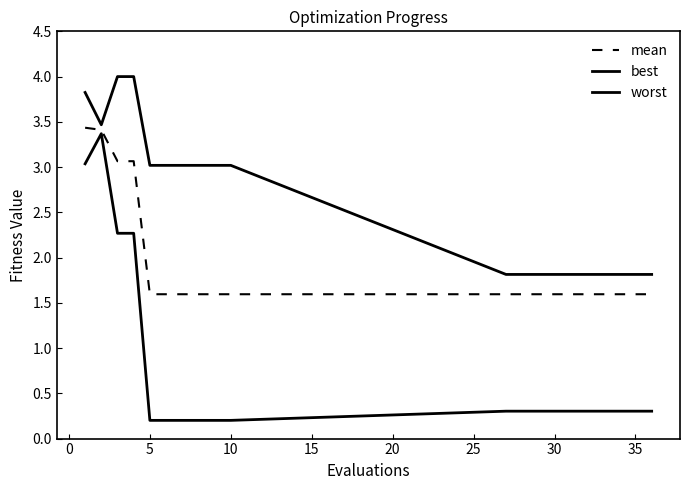

Does the chart have visible grid lines?

No